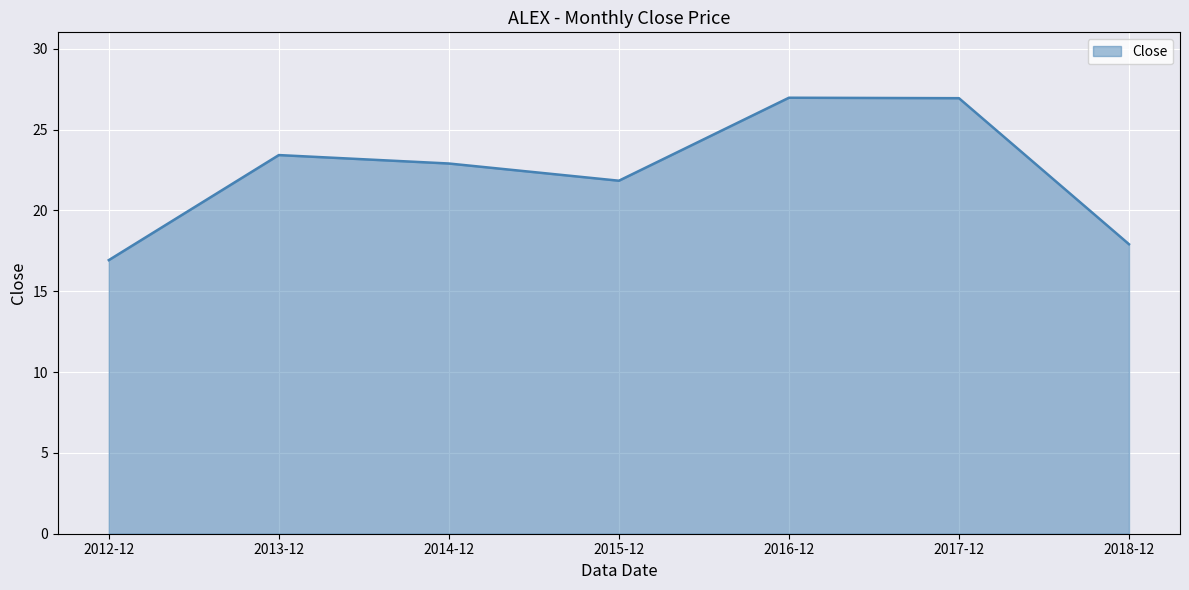

Count the number of data series in this chart.

1